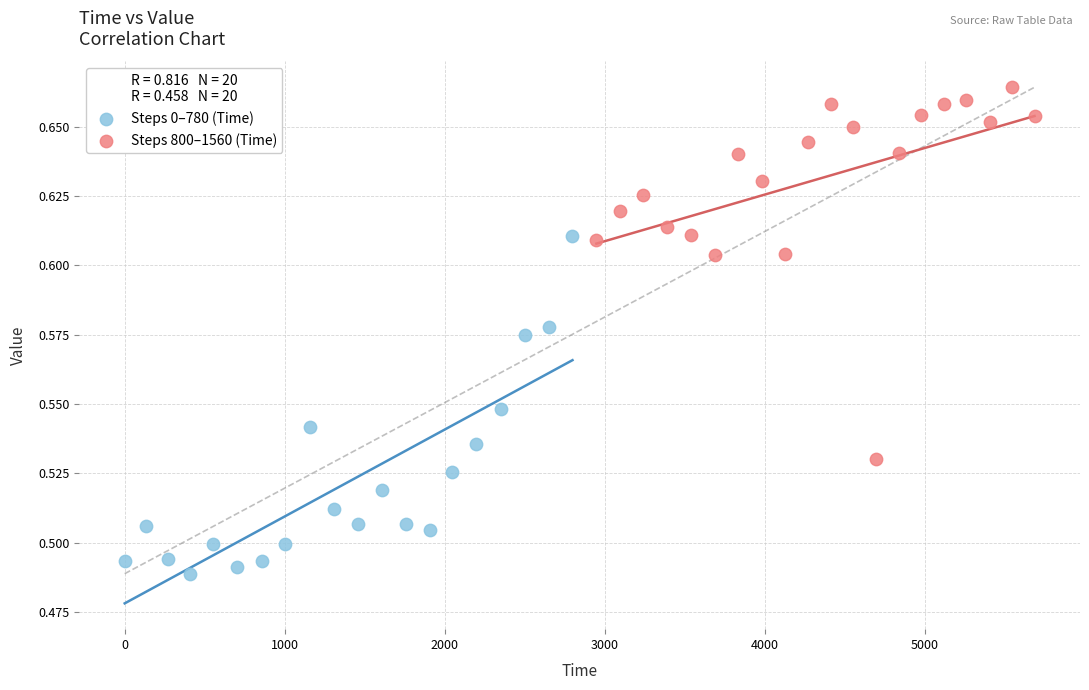

Which series contains the highest Y value?

Steps 800–1560 (Time)